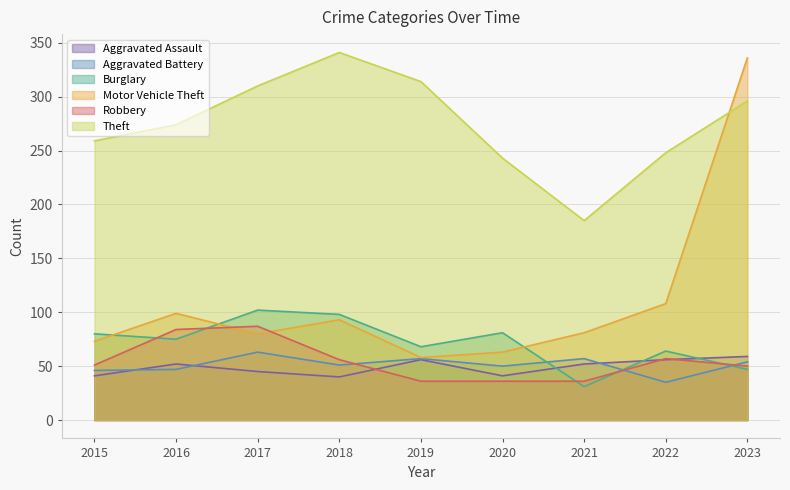

How many times do Aggravated Battery and Robbery cross each other?

3